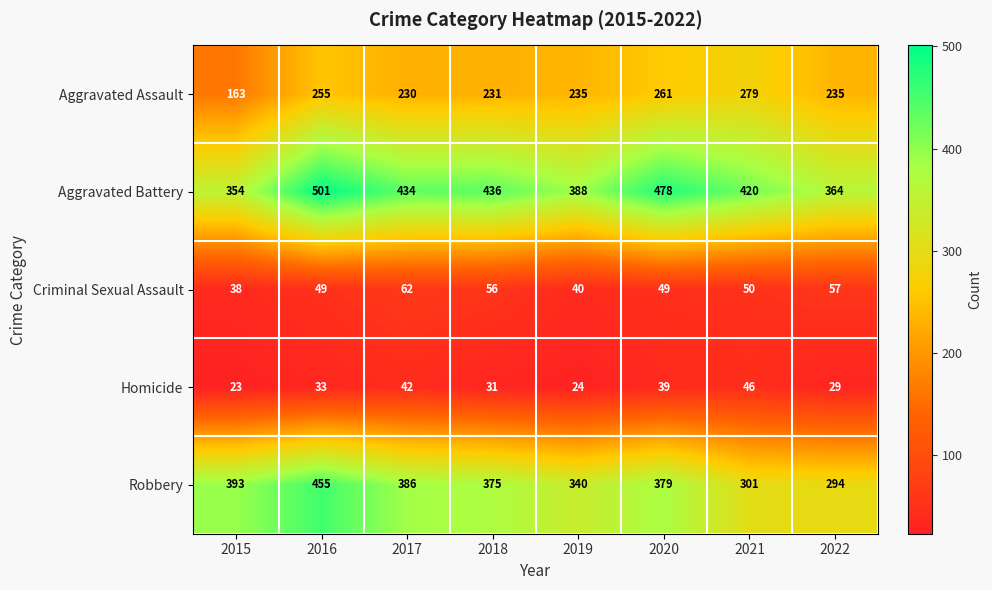

What is the maximum value for Aggravated Battery?

501